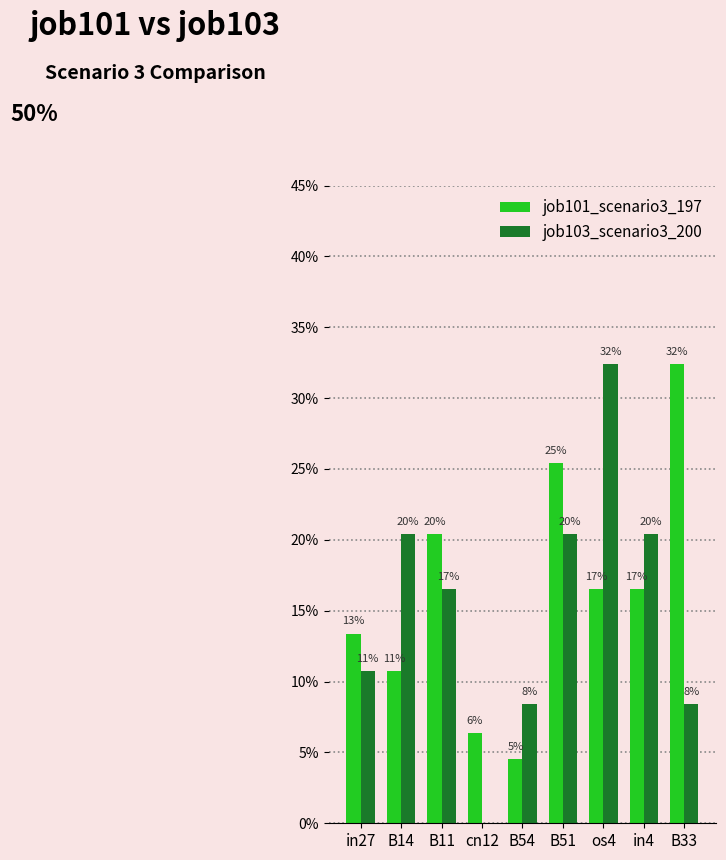

Does the chart contain stacked bars?

No